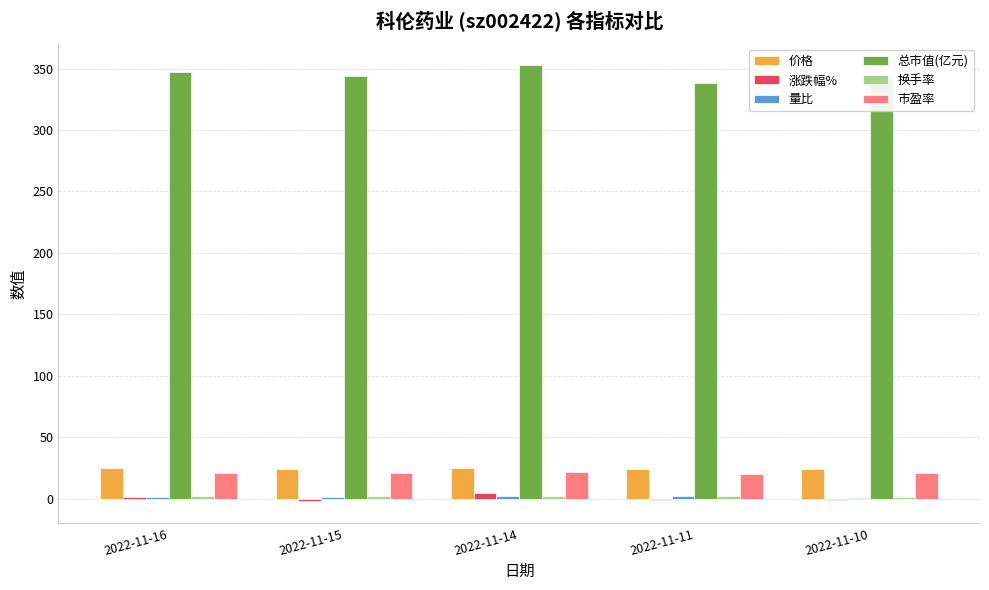

Which series has the largest total across all categories?

总市值(亿元)